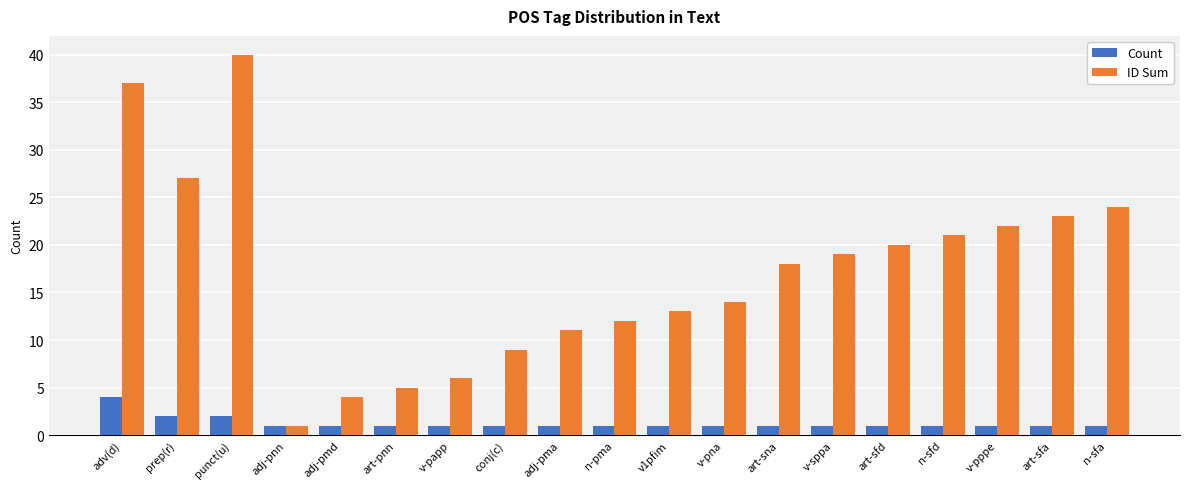

What is the value of the Count bar at the 14th from the left?

1